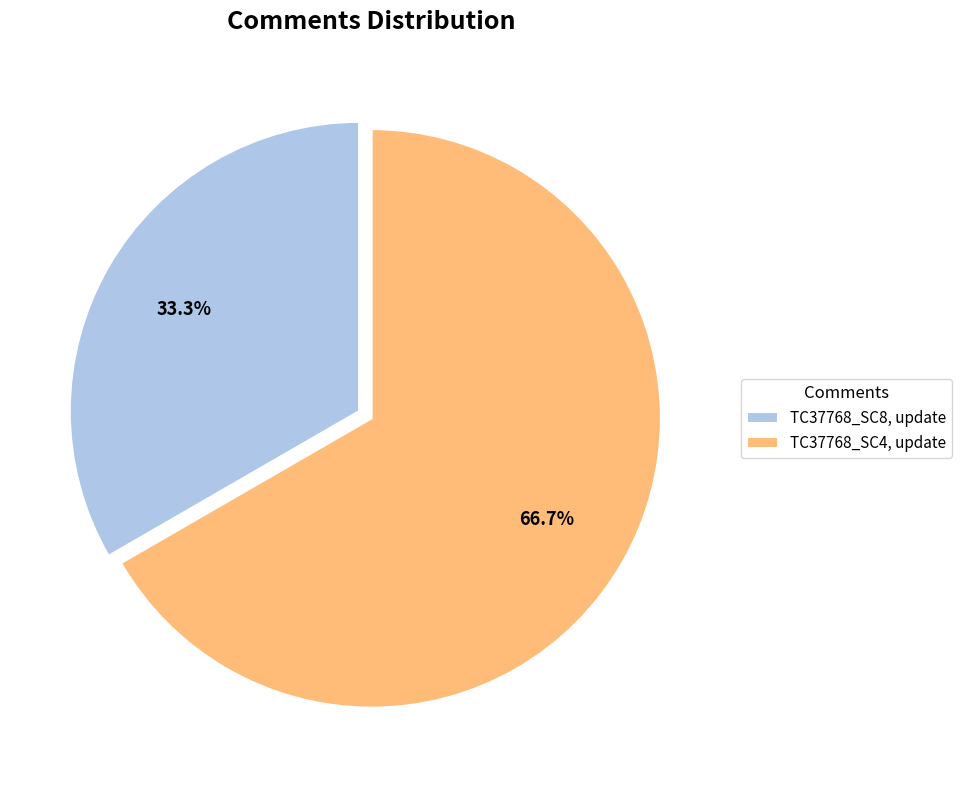

To the nearest percent, what is the difference between the TC37768_SC8, update and TC37768_SC4, update slice percentages?

33%